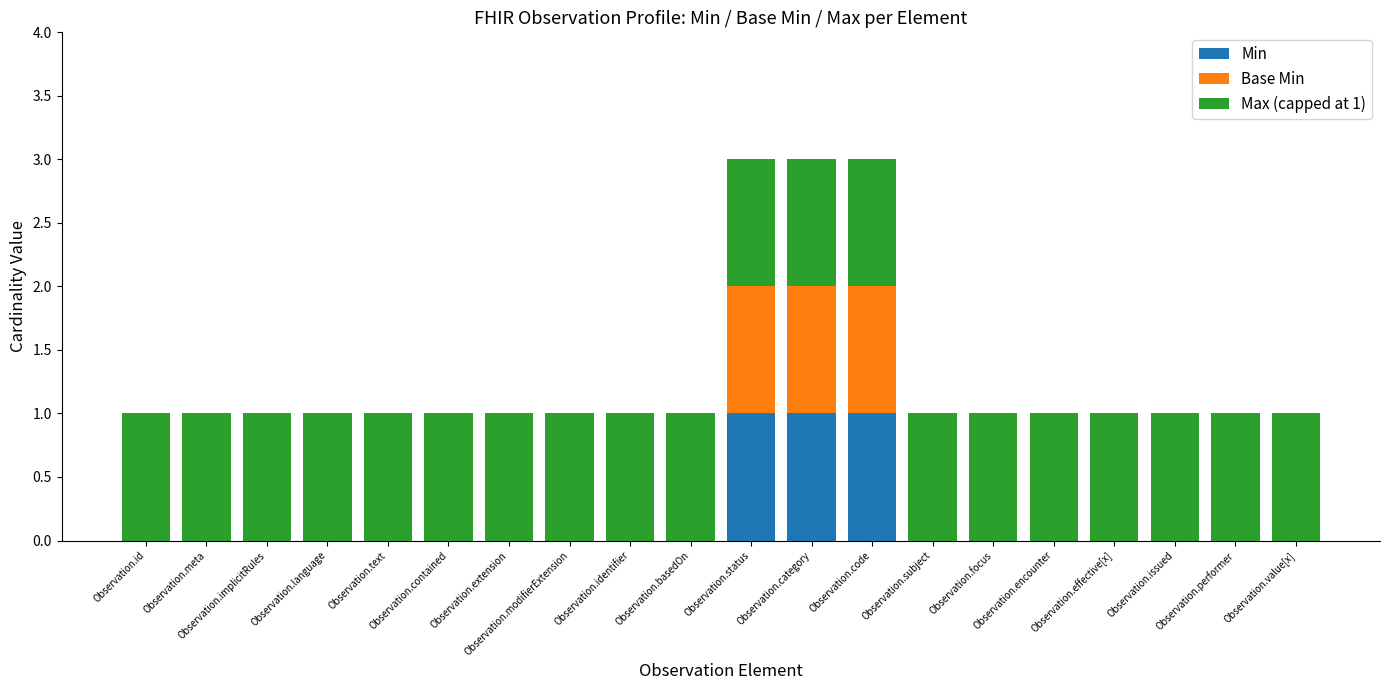

What is the sum of all Min values?

3